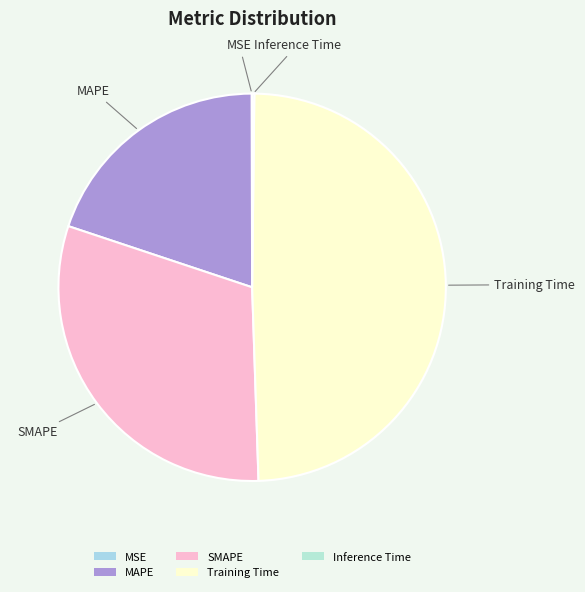

Is Training Time the majority of the pie?

No